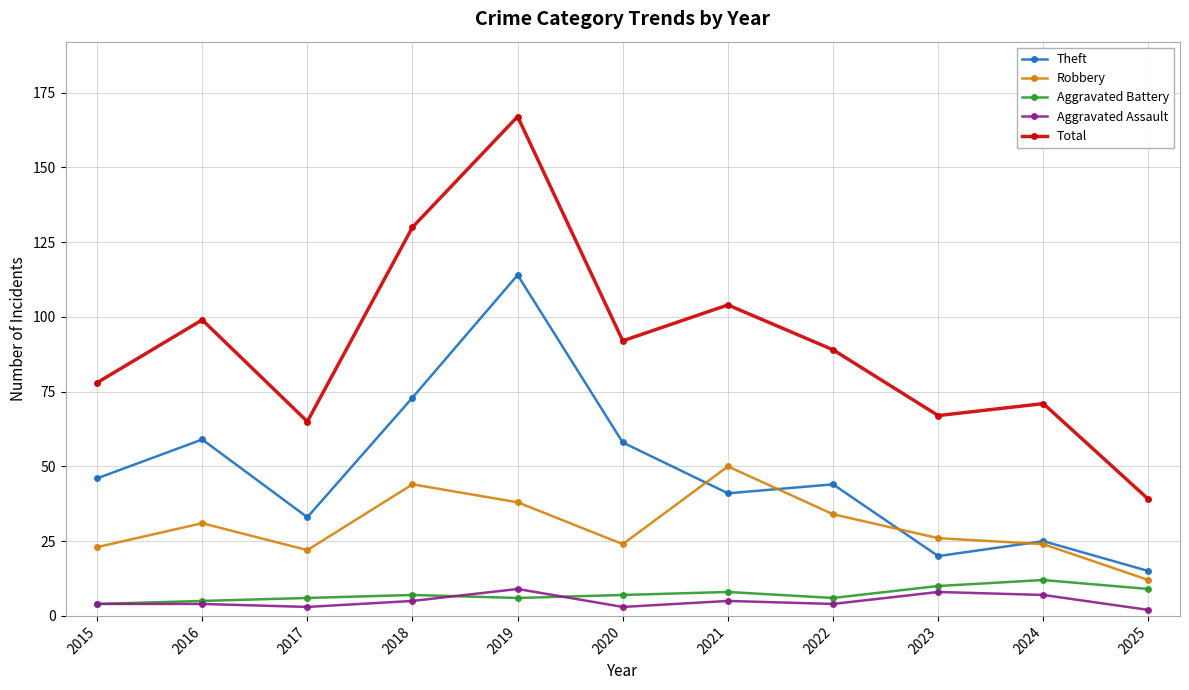

What is the average value of the Aggravated Assault series?

5